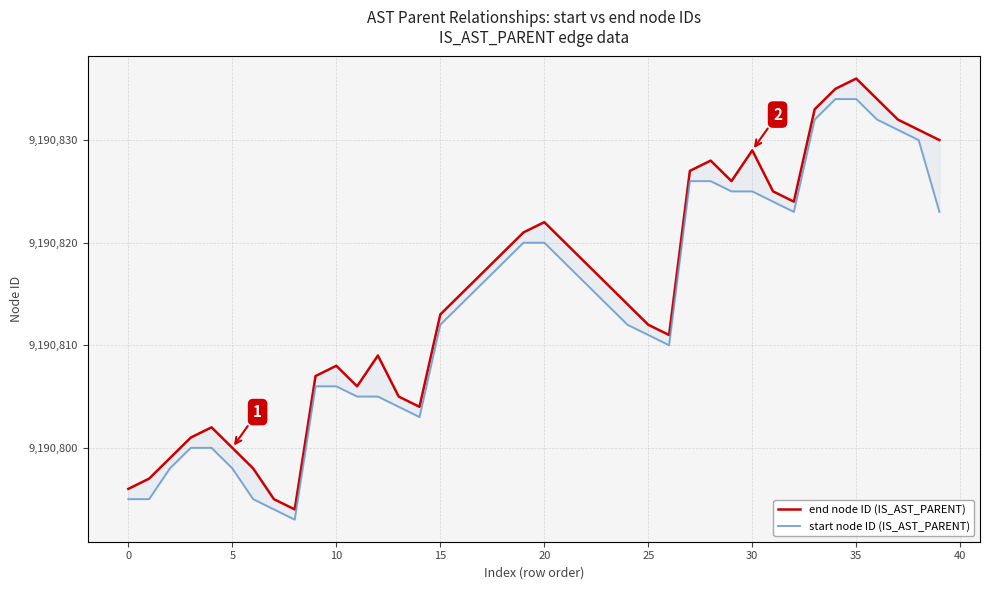

The value of end node ID (IS_AST_PARENT) at 15 is 9190813. True or false?

True